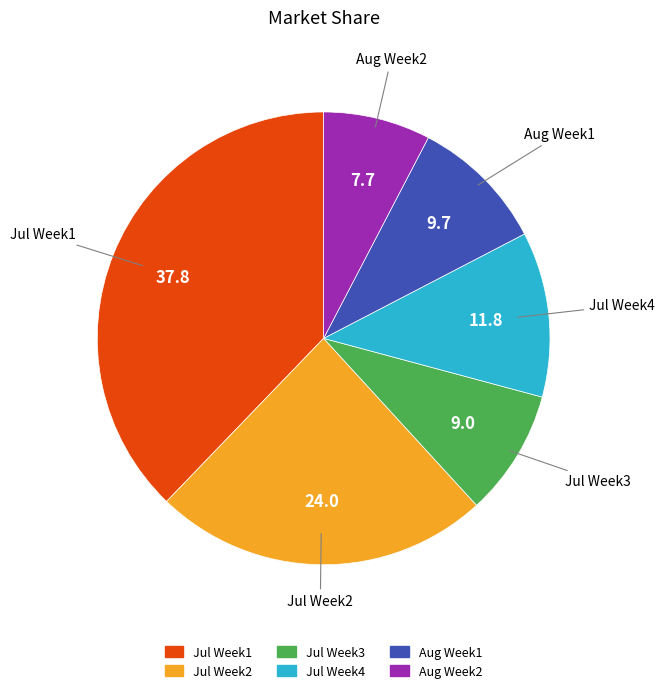

Does any single category account for the majority?

No